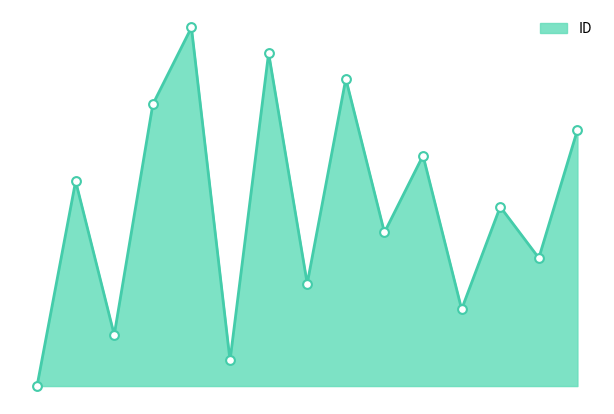

Does the chart have visible grid lines?

No